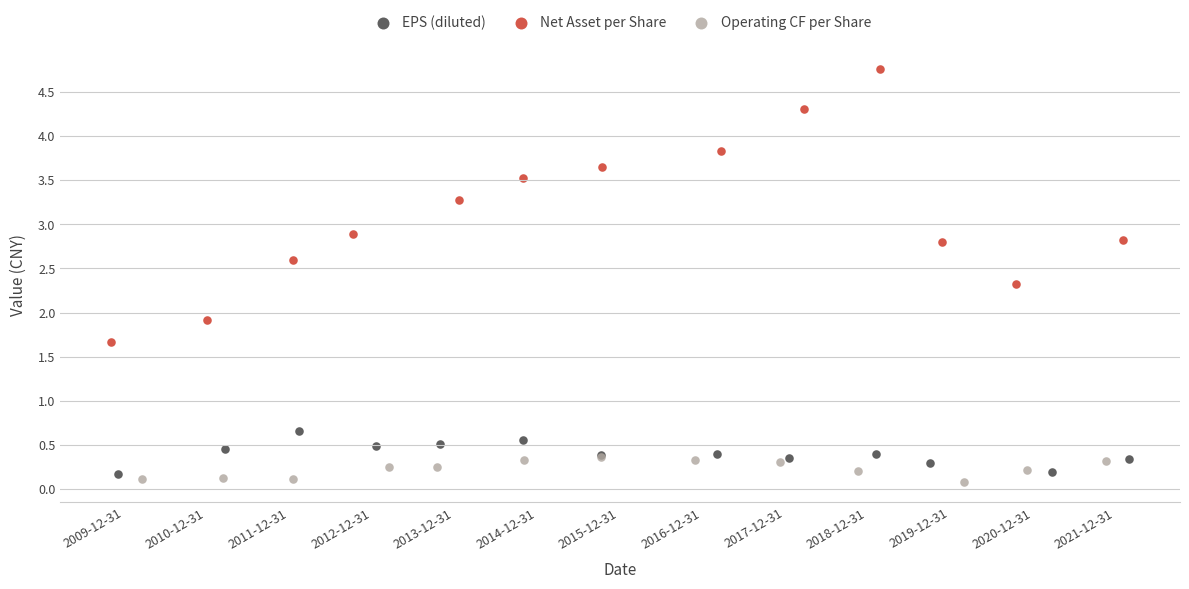

Which series reaches the maximum Y coordinate?

Net Asset per Share